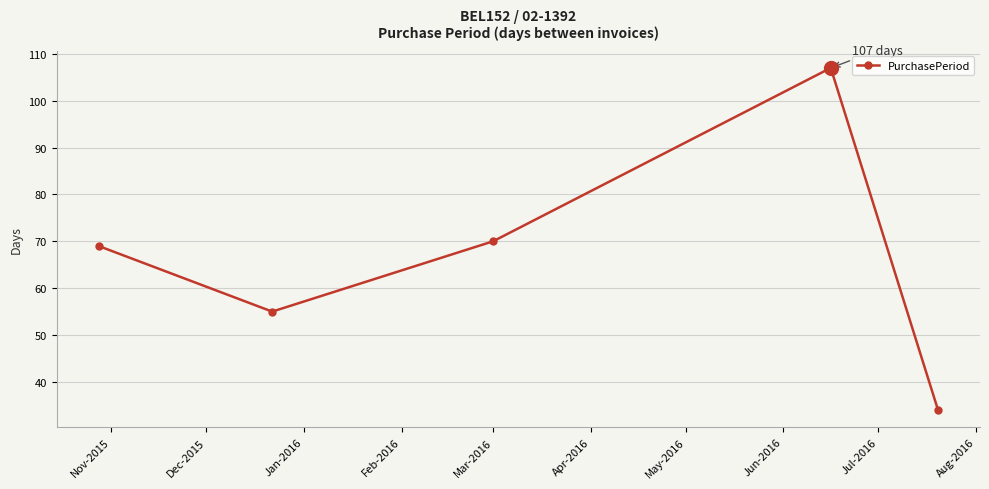

True or false: the data has more than 1 interior local peaks.

False